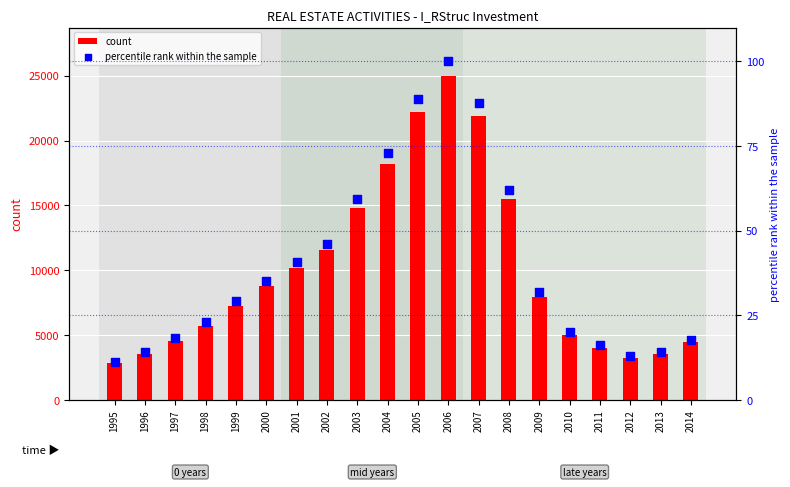

What are all the series names shown in the legend?

count, percentile rank within the sample